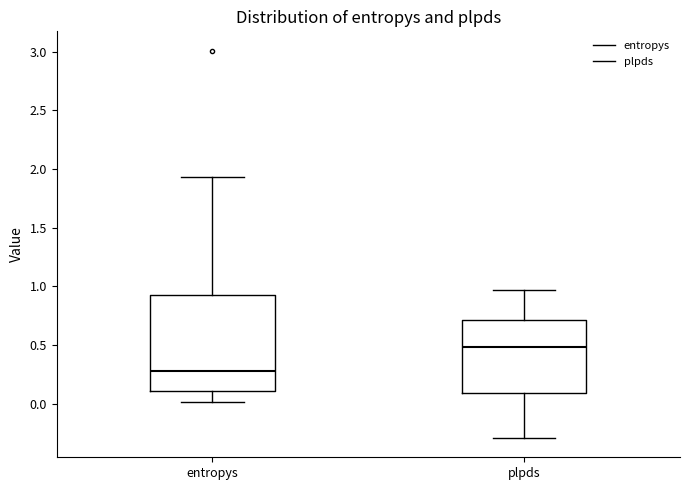

Where is the upper edge of the box for plpds on the y-axis? The values are not printed on the chart, so give them approximately, as read against the axis.

0.70